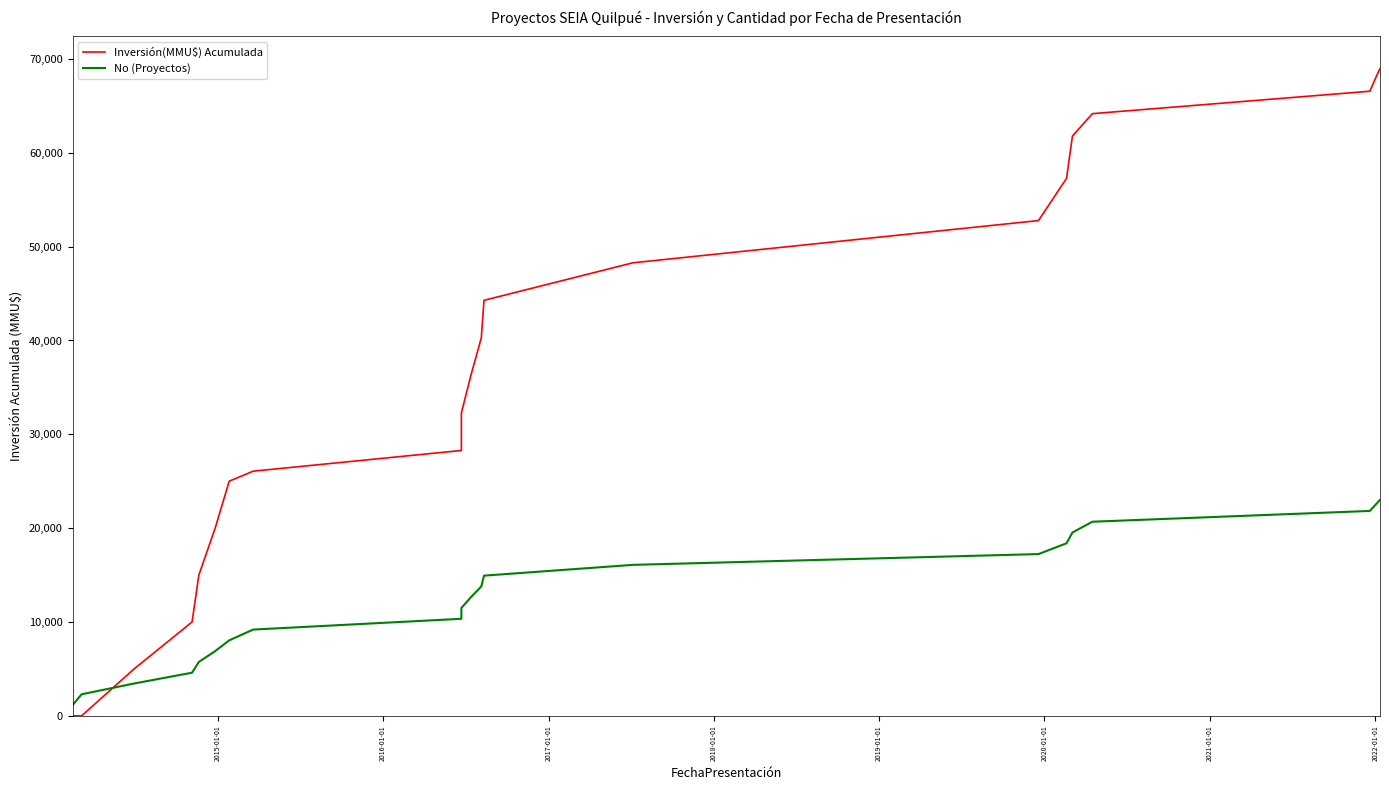

How many intersections are there between No (Proyectos) and Inversión(MMU$) Acumulada?

1